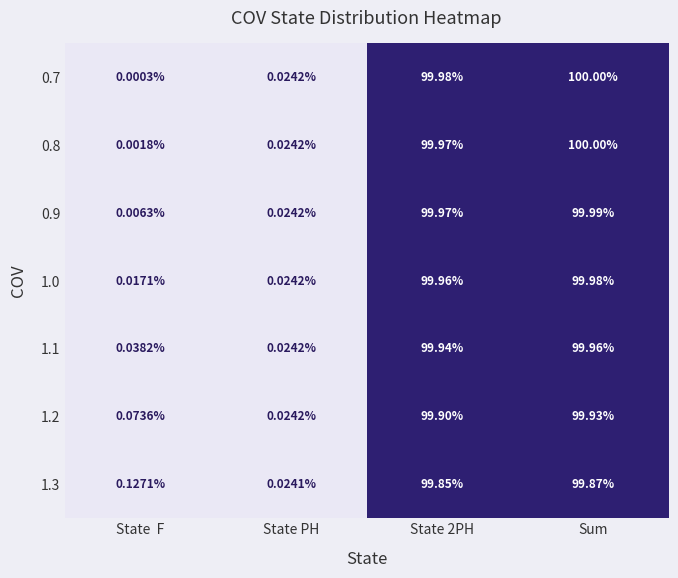

What is the greatest value displayed?

100.0